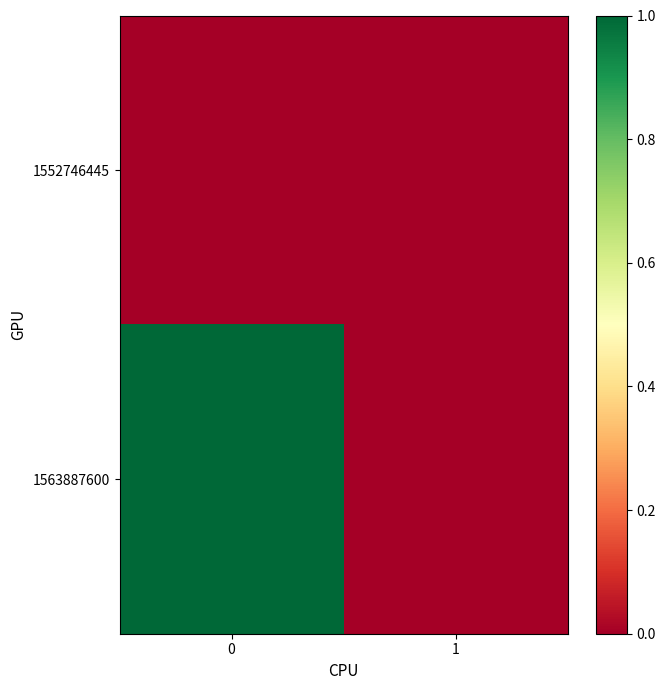

Reading left to right, what are all the values shown in this chart?

1552746445: 0=0	1=0
1563887600: 0=1	1=0